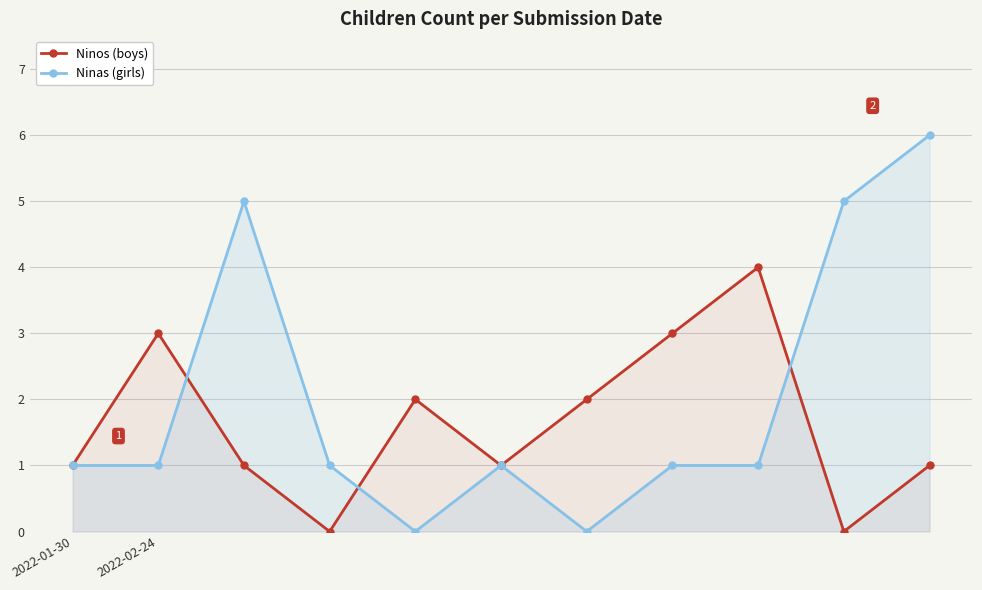

Rank the series by their average value, from highest to lowest.

Ninas (girls), Ninos (boys)